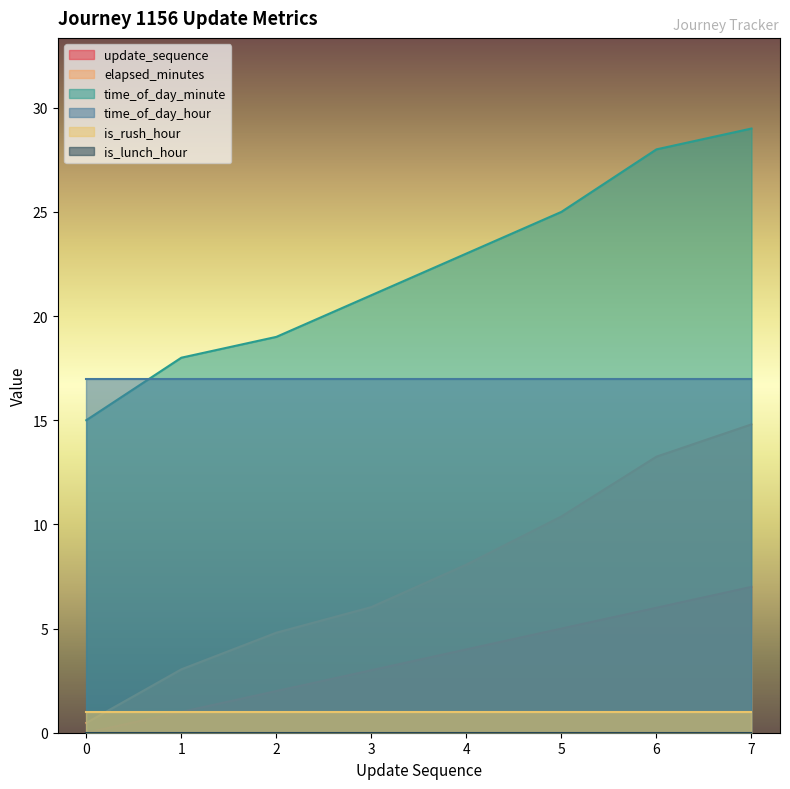

At which category is the sum across all series the highest?

7